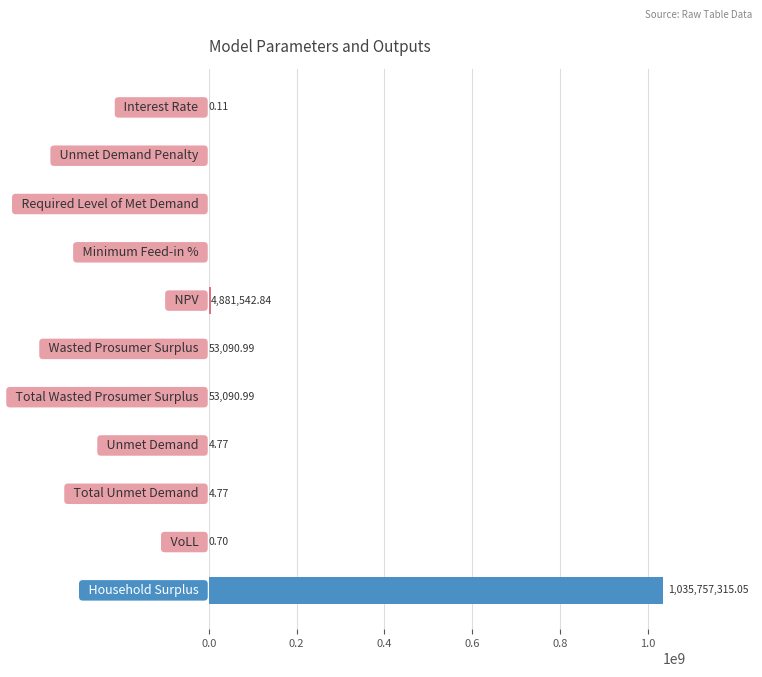

What is the sum of all values?

1040745050.2